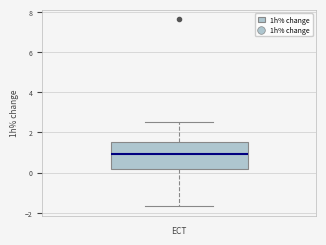

Where does the median line of the box sit on the y-axis? The values are not printed on the chart, so give them approximately, as read against the axis.

1.0